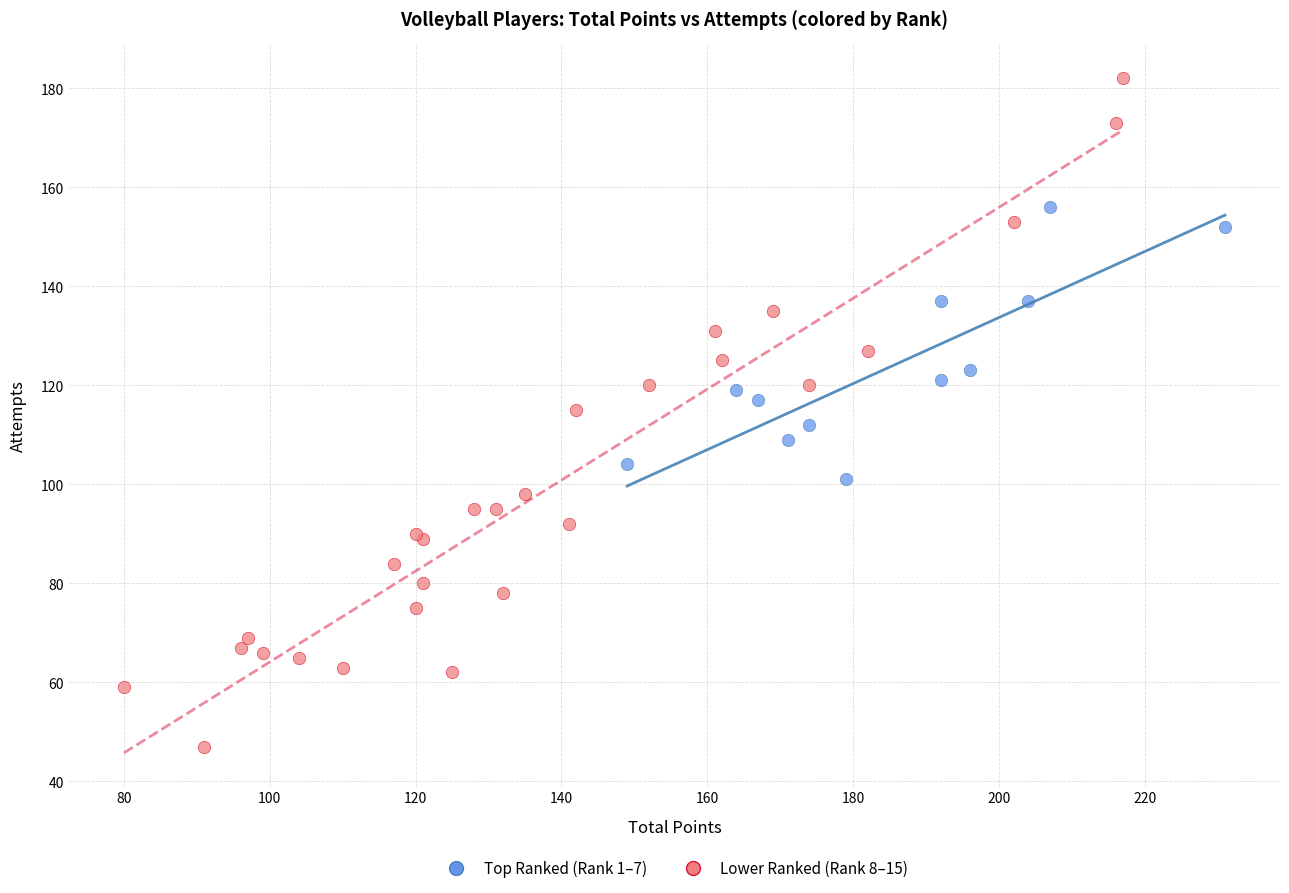

Which series contains the lowest Y value?

Lower Ranked (Rank 8–15)